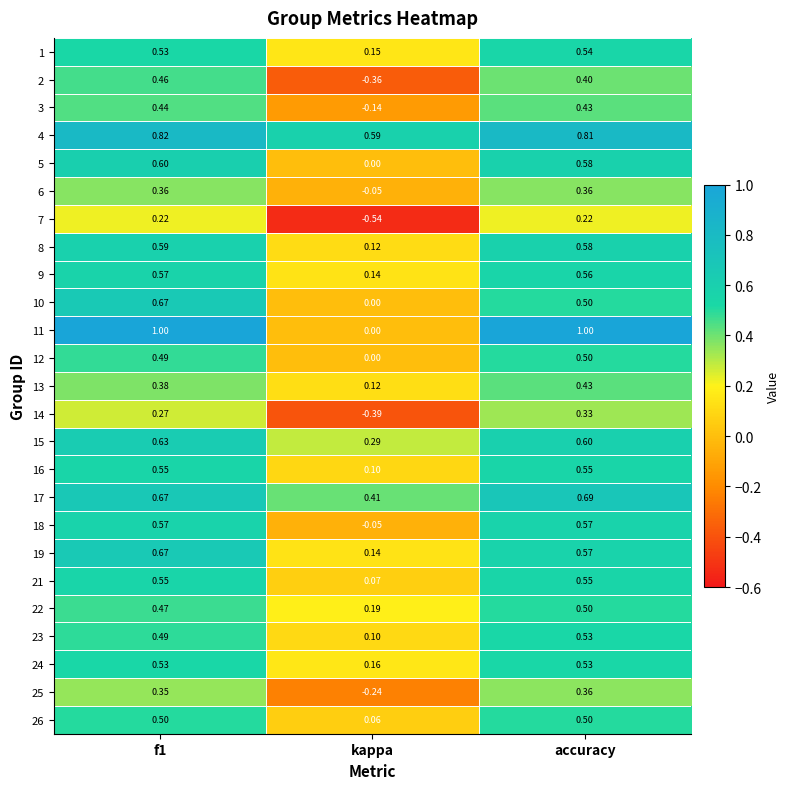

Count the number of categories in the chart.

3